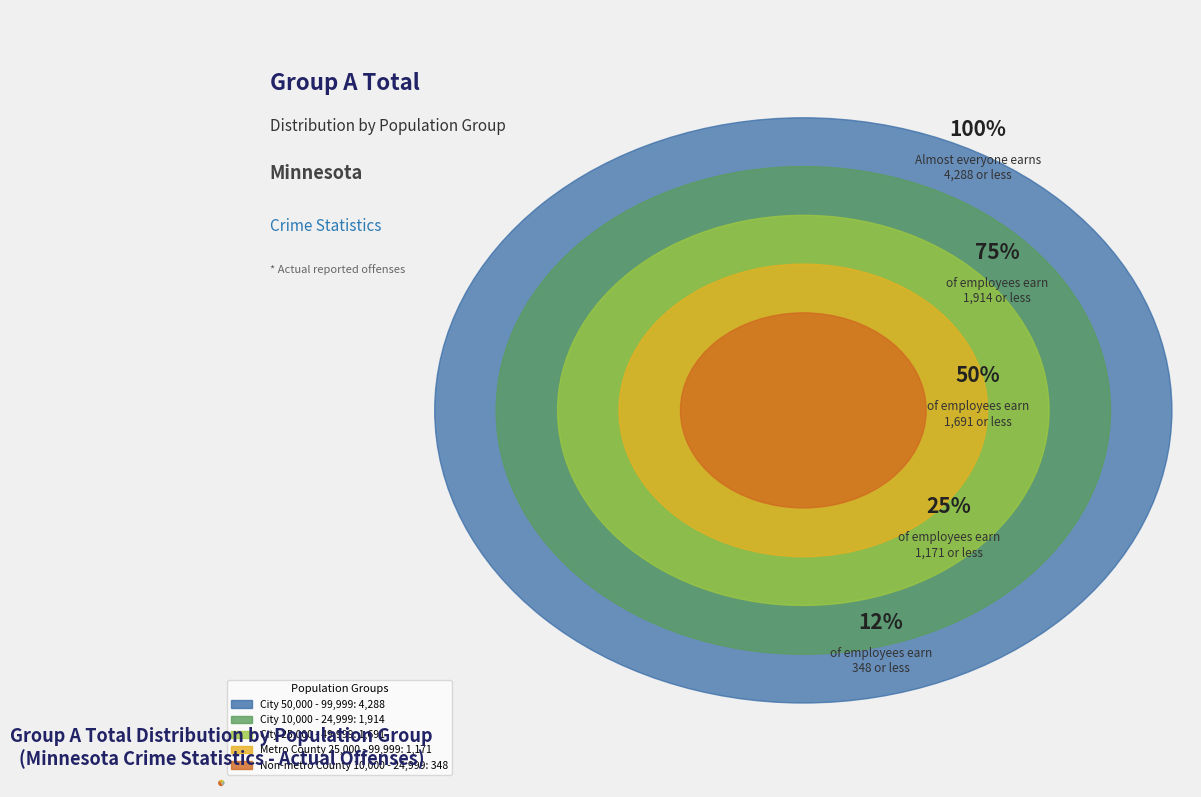

Is there a majority slice in this chart?

No